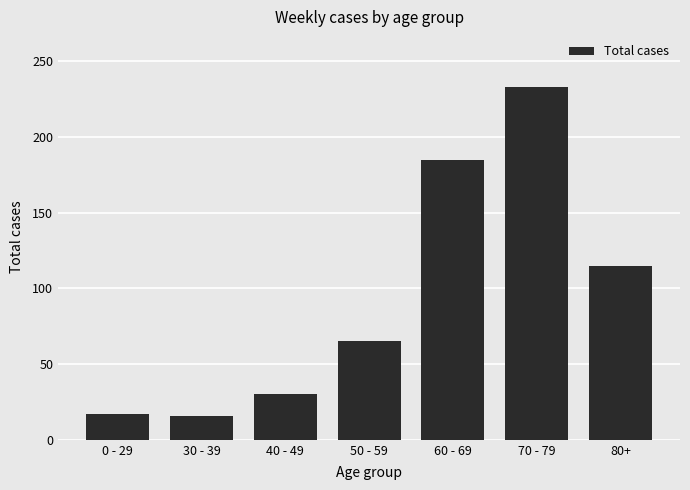

How many bars are there in total?

7